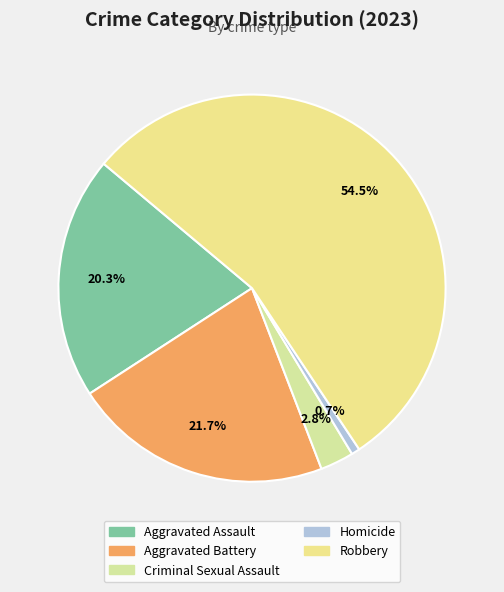

The Criminal Sexual Assault slice represents 3% of the pie. True or false?

True